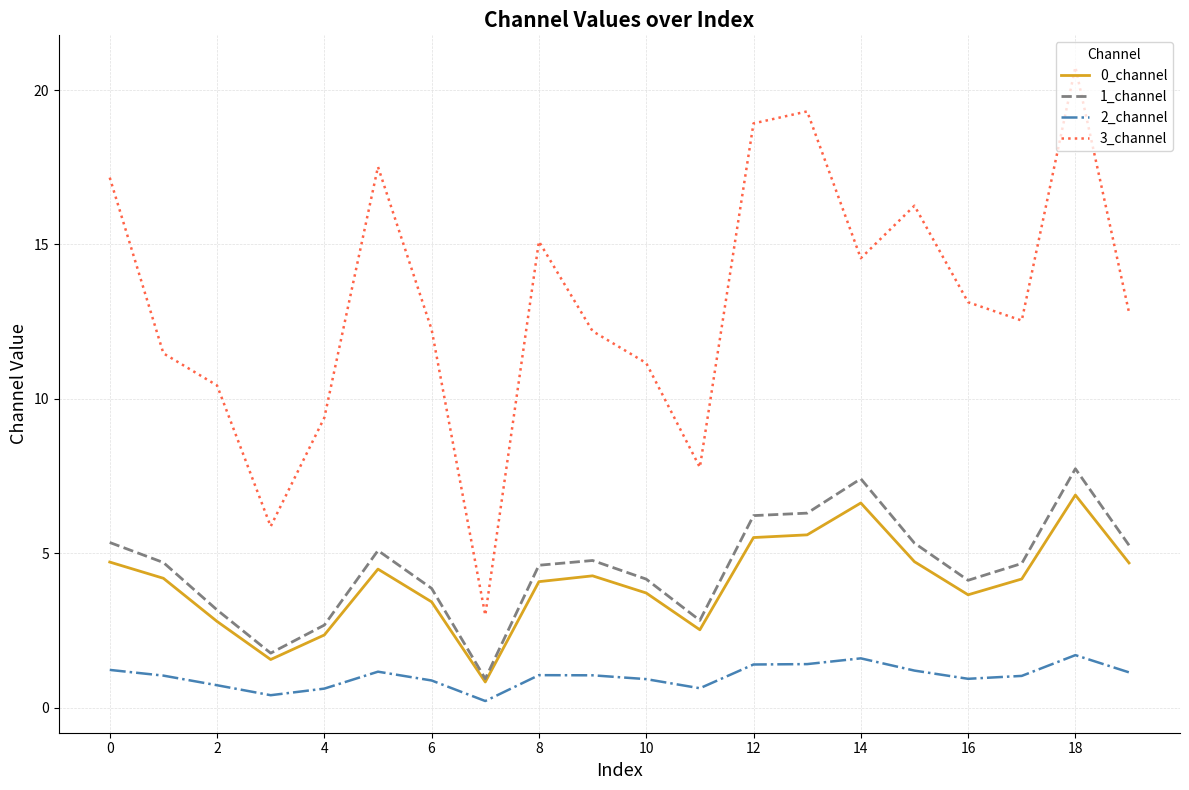

Which series has the largest total across all categories?

3_channel